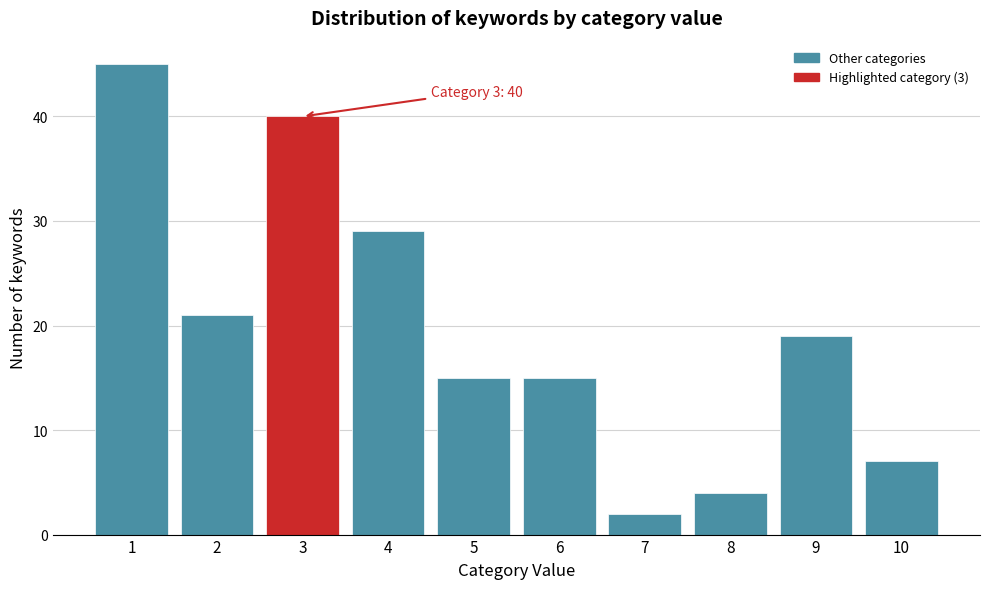

Reading left to right, list all the values displayed in this chart.

45	21	40	29	15	15	2	4	19	7